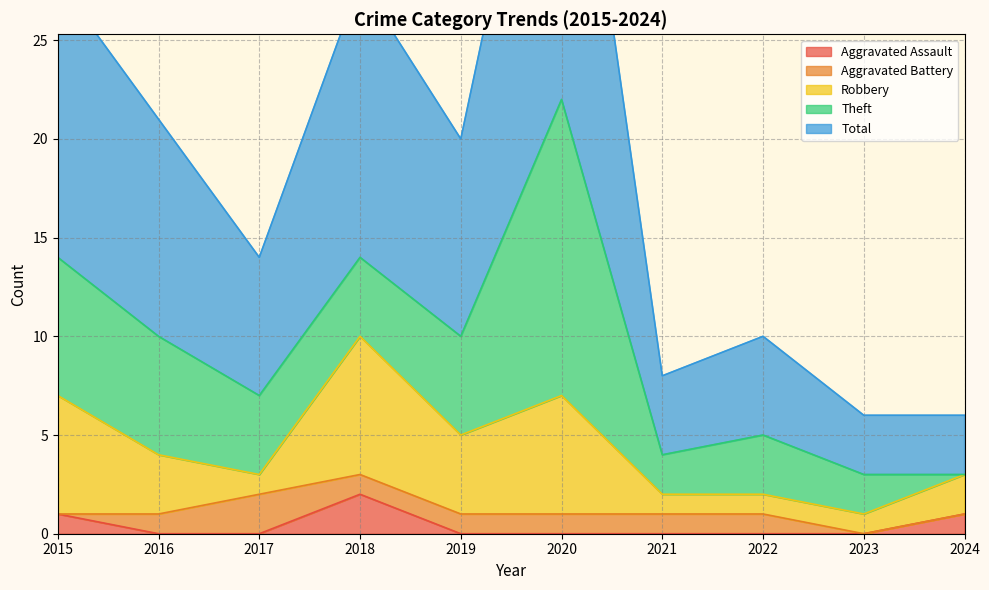

True or false: Aggravated Battery and Total intersect in this chart.

False